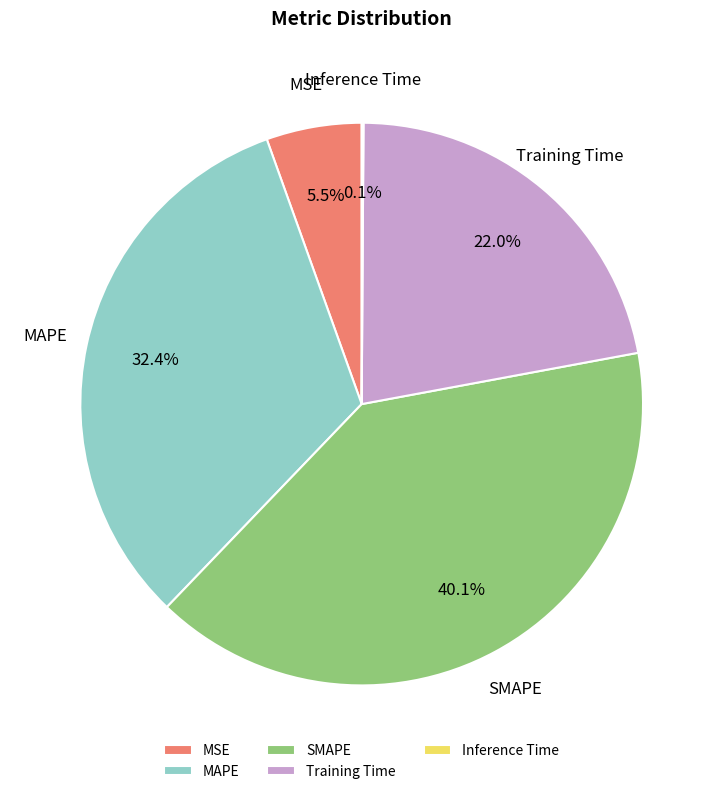

What portion of the pie excludes Training Time?

78.0%